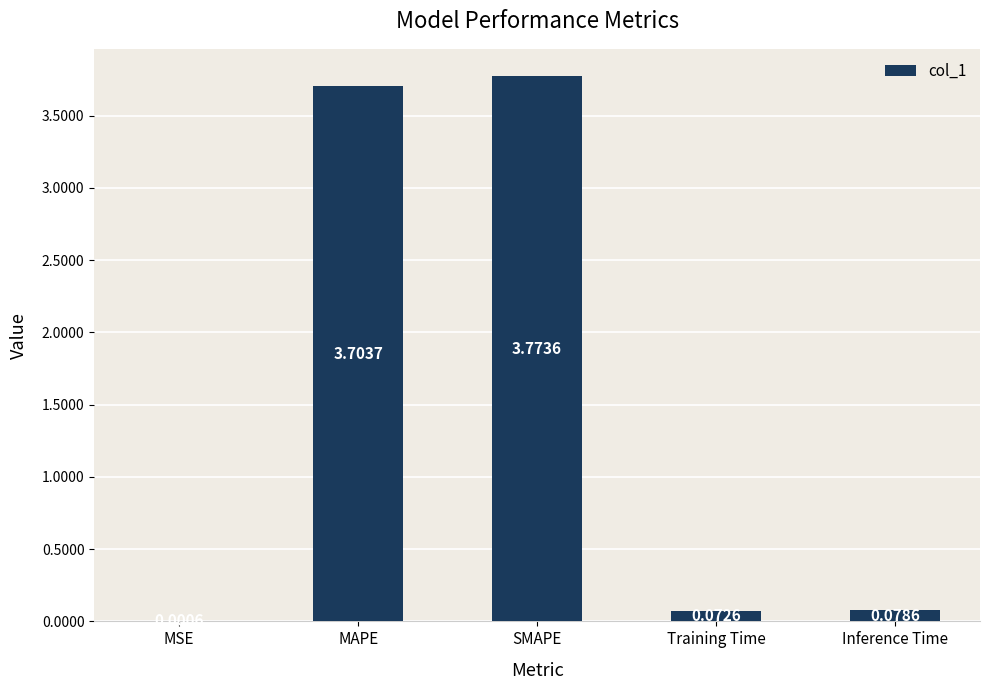

Between MSE and Inference Time, which is larger?

Inference Time